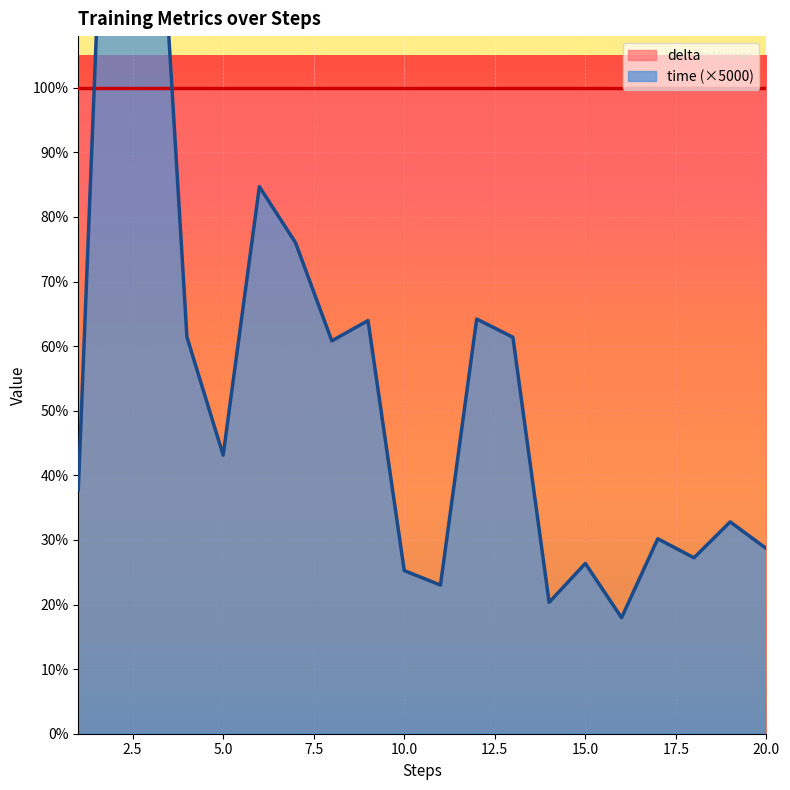

What is the sum of the values at 4 and 7?

137.4